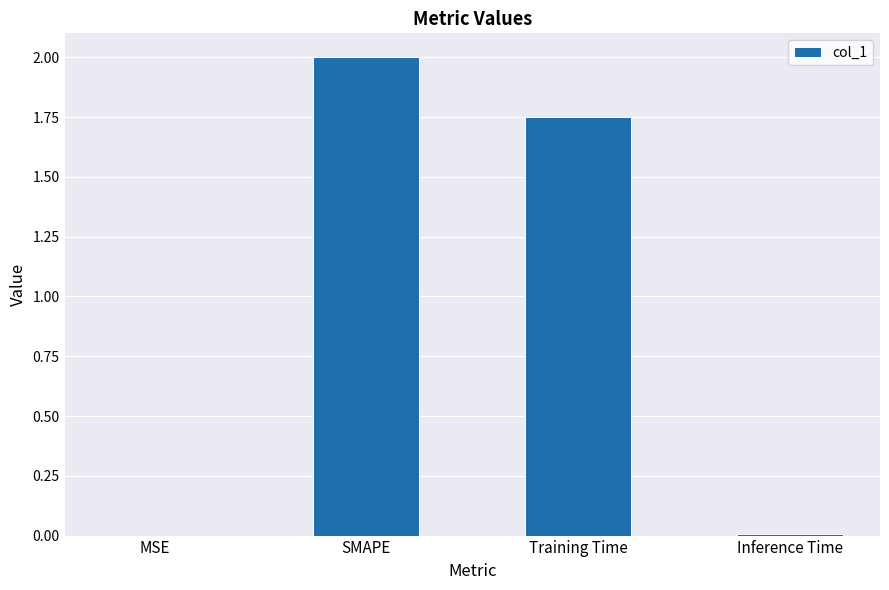

What is the approximate value at SMAPE?

2.0